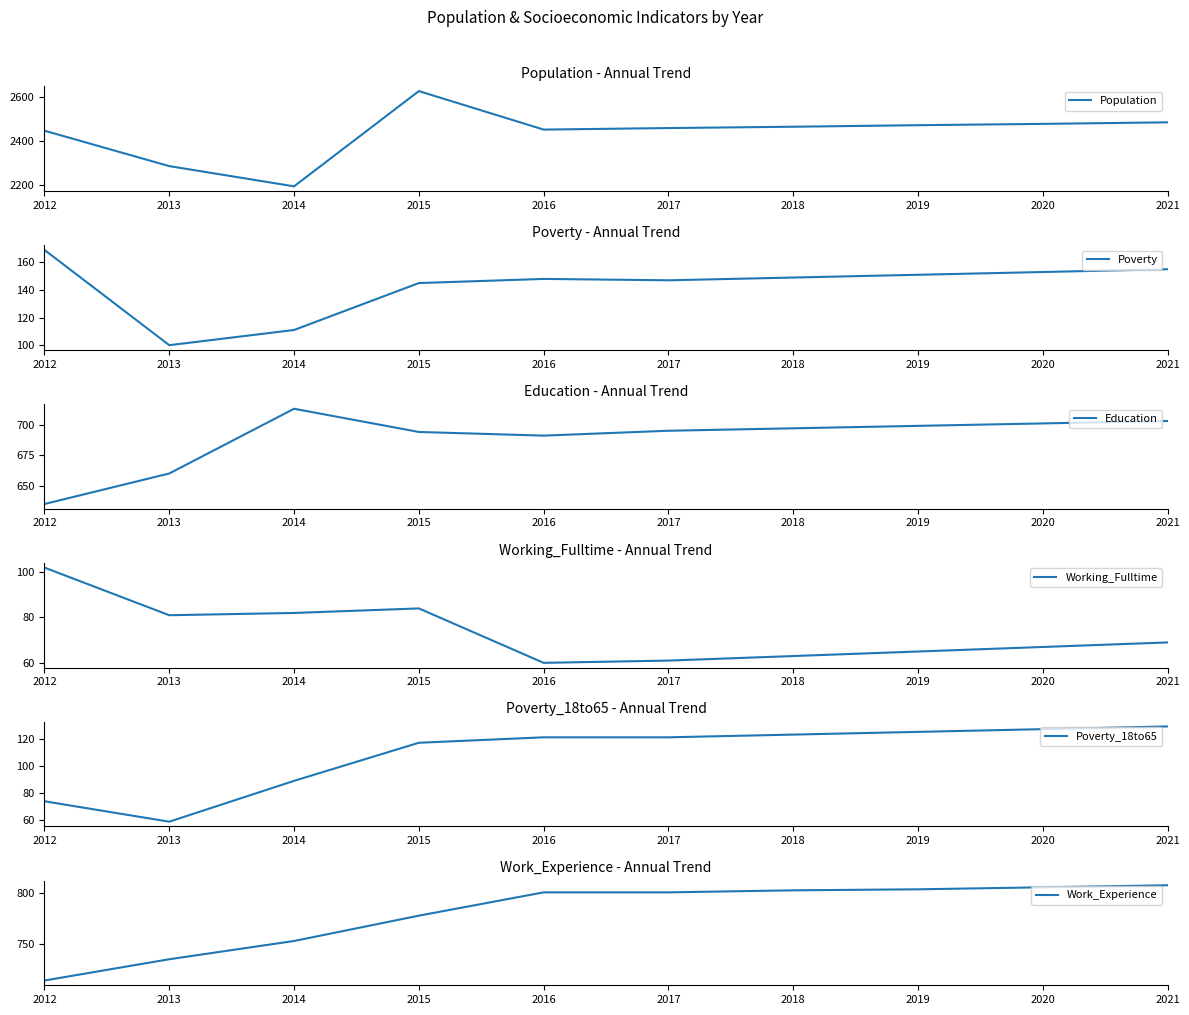

Is it true that Education equals 695 at 2017?

True